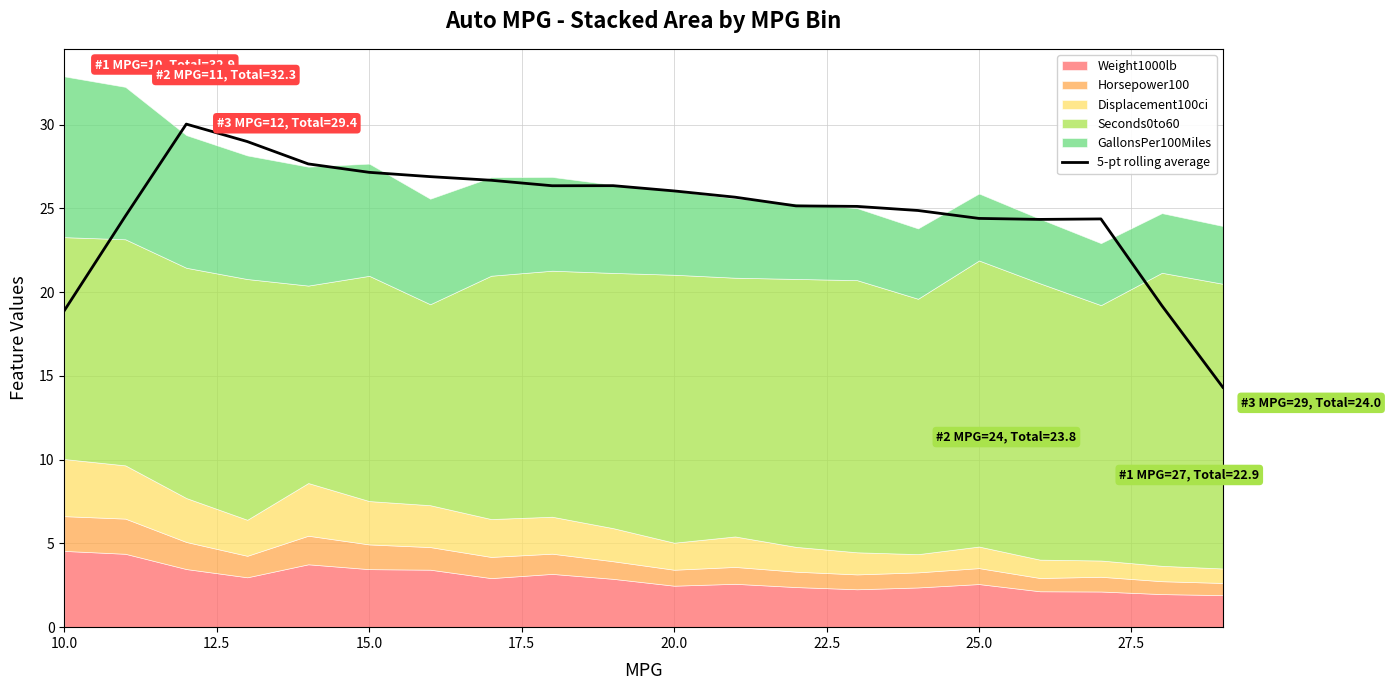

True or false: 5-pt rolling average has a value of 18.9 at 10.0.

True